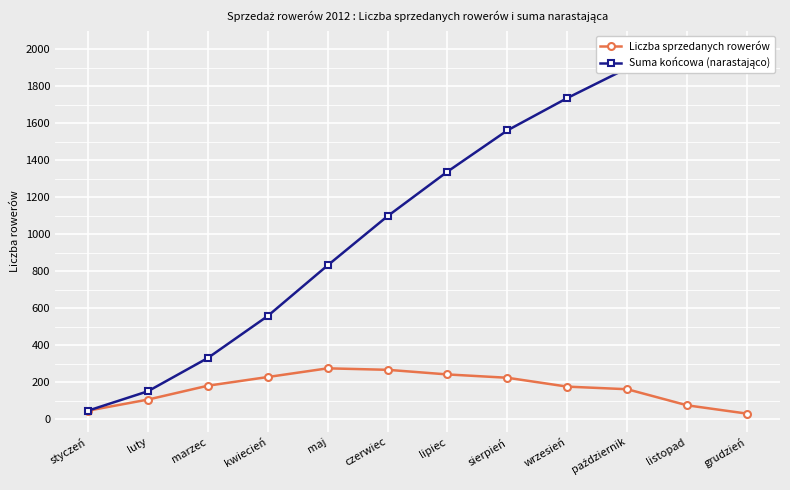

Rank the series at sierpień from lowest to highest value.

Liczba sprzedanych rowerów, Suma końcowa (narastająco)